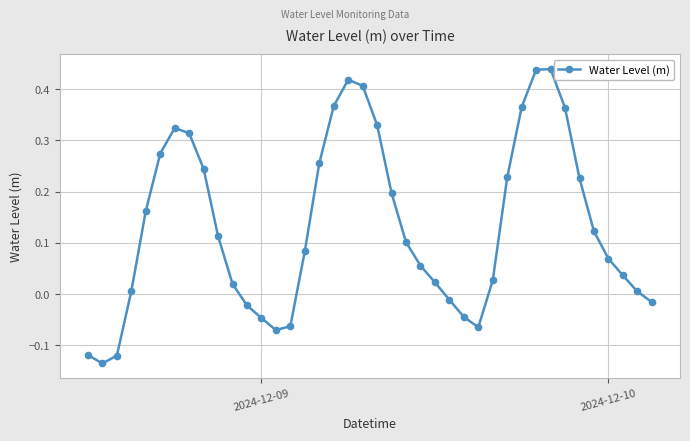

How many negative values are there?

11